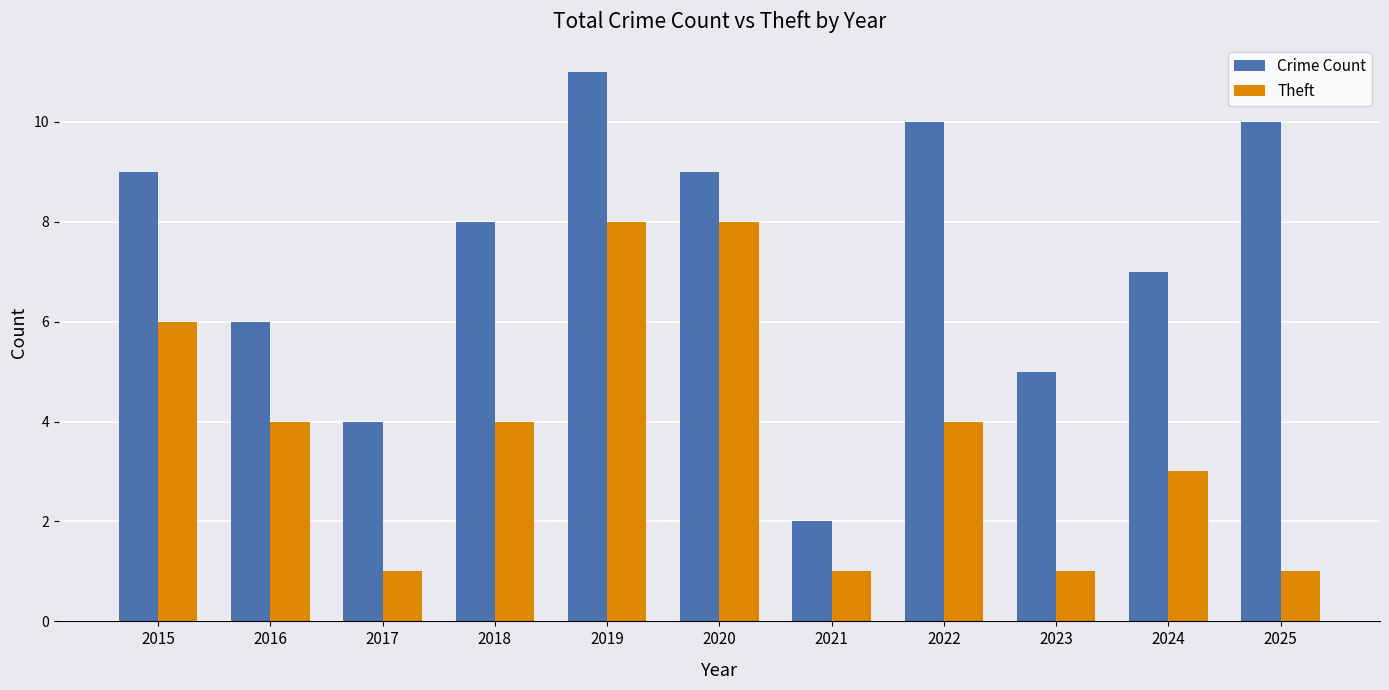

Reading right to left, list all the values displayed in this chart.

Crime Count: 2025=10	2024=7	2023=5	2022=10	2021=2	2020=9	2019=11	2018=8	2017=4	2016=6	2015=9
Theft: 2025=1	2024=3	2023=1	2022=4	2021=1	2020=8	2019=8	2018=4	2017=1	2016=4	2015=6